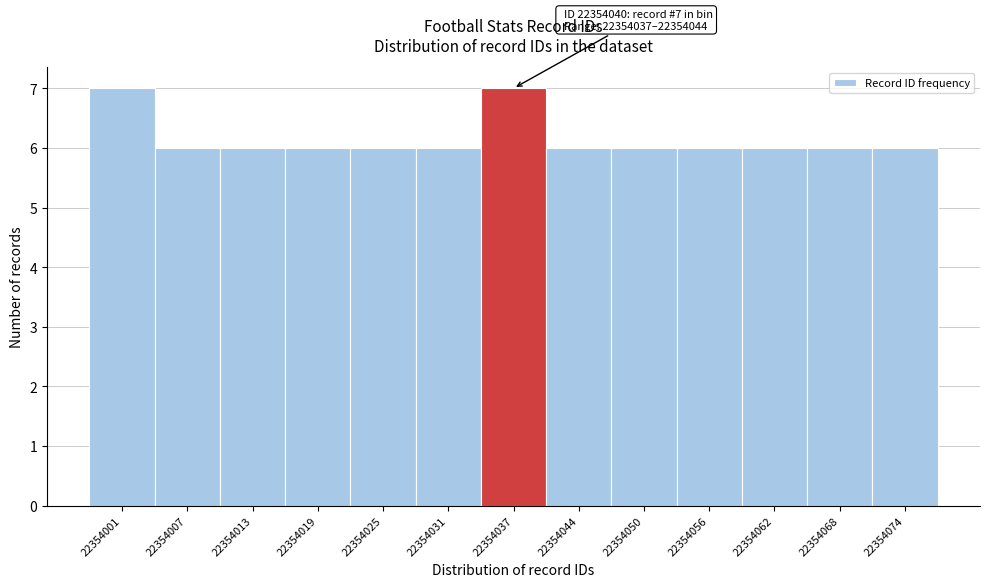

Reading left to right, list all the values displayed in this chart.

22354001=7	22354007=6	22354013=6	22354019=6	22354025=6	22354031=6	22354037=7	22354044=6	22354050=6	22354056=6	22354062=6	22354068=6	22354074=6